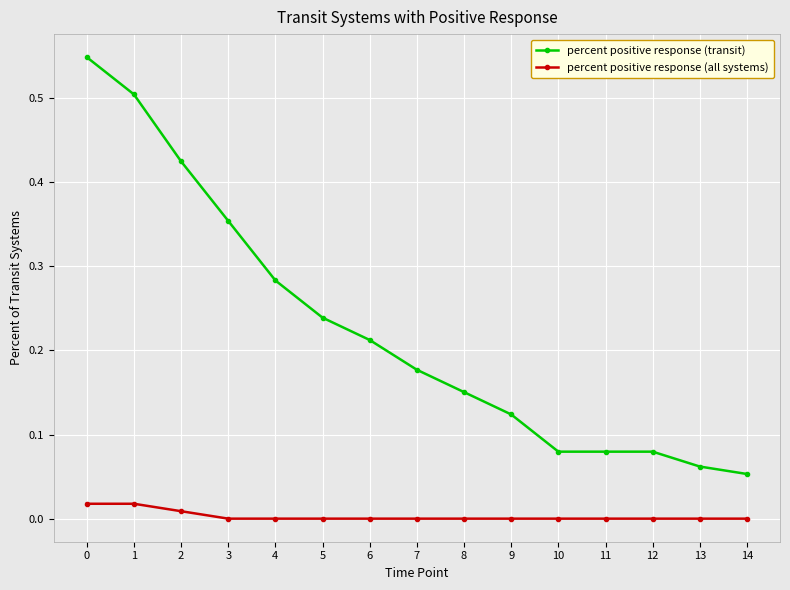

The percent positive response (transit) series shows 0.2 at 0. True or false?

False